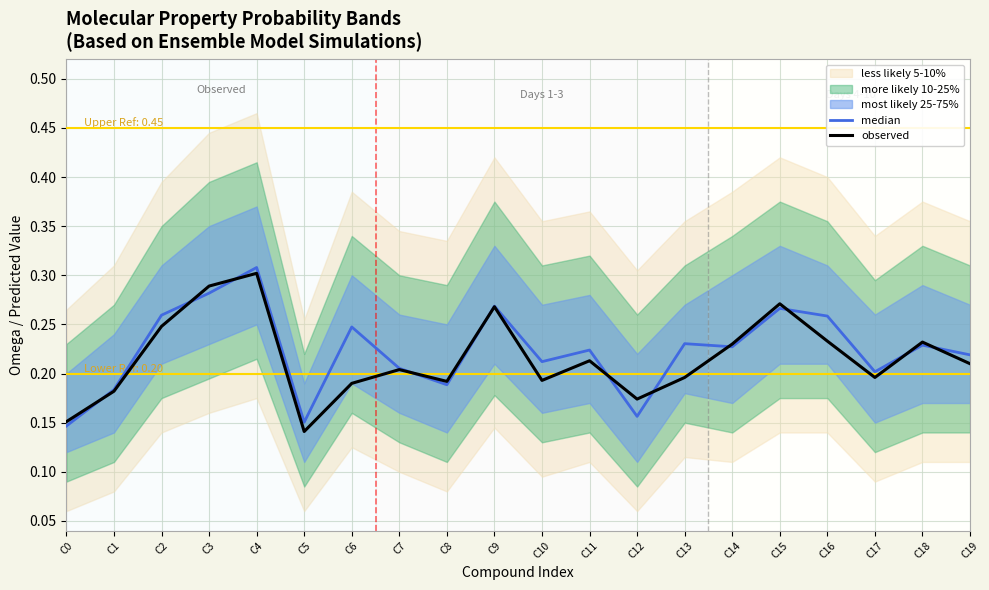

What is the total value across all series at C9?

0.5